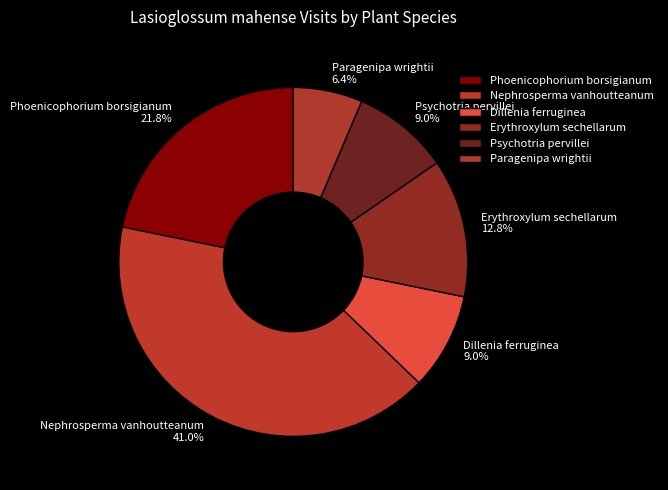

What is the largest slice in the pie chart?

Nephrosperma vanhoutteanum